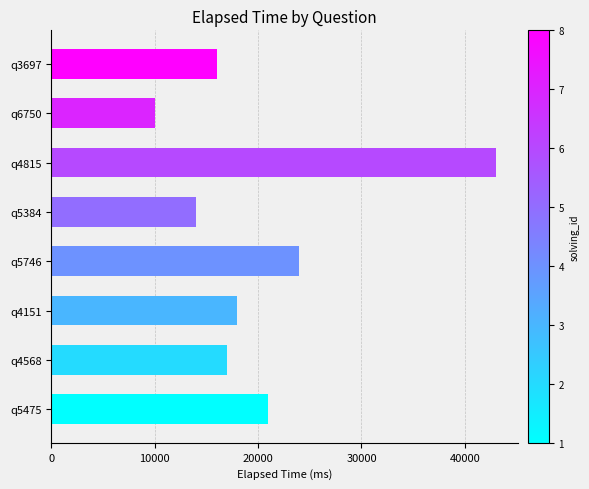

Which has a higher value, q4151 or q4568?

q4151